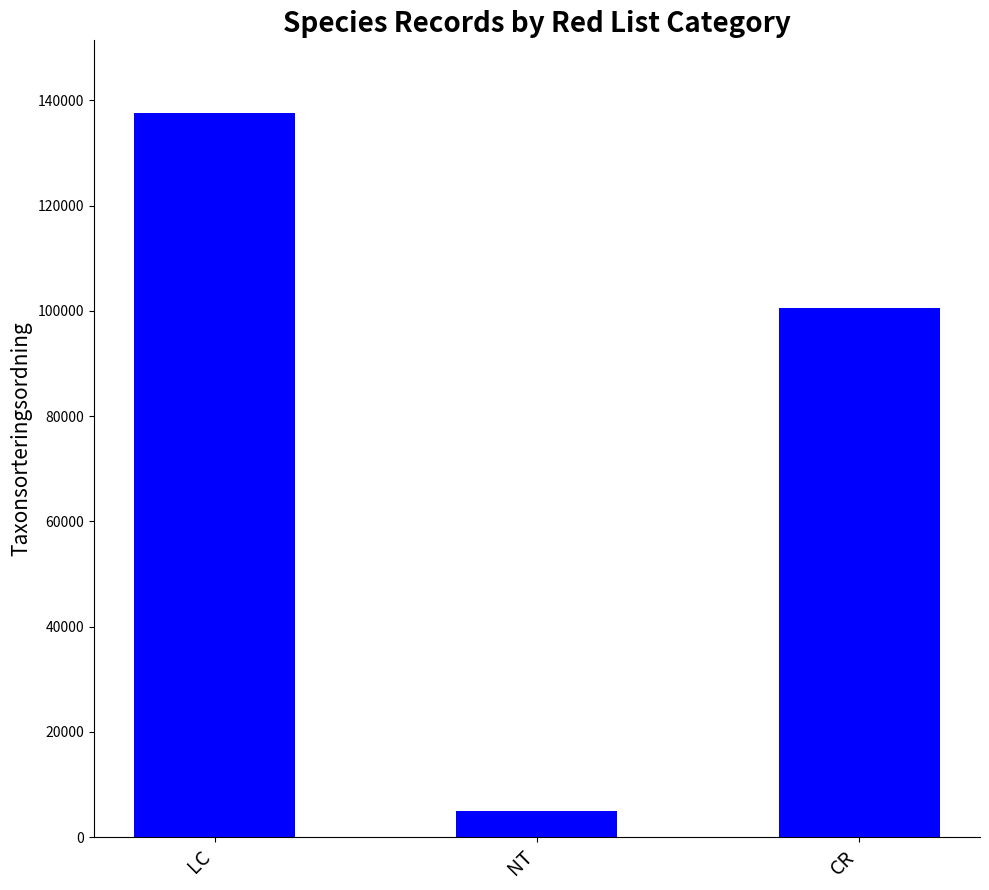

What is the value of the 1st bar from the left?

137622